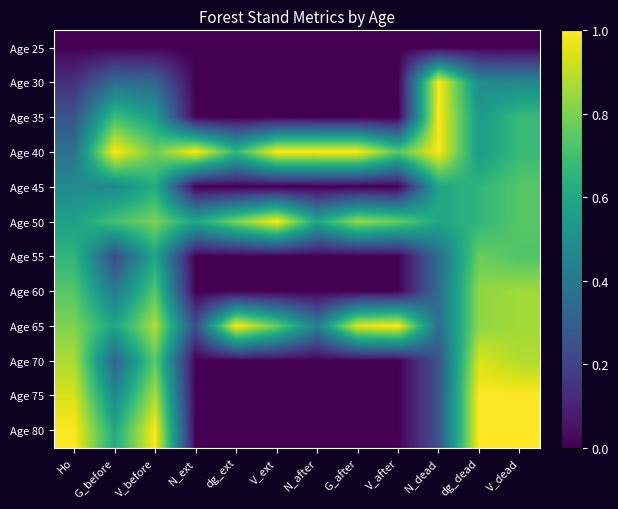

At which category is the sum across all series the highest?

V_dead